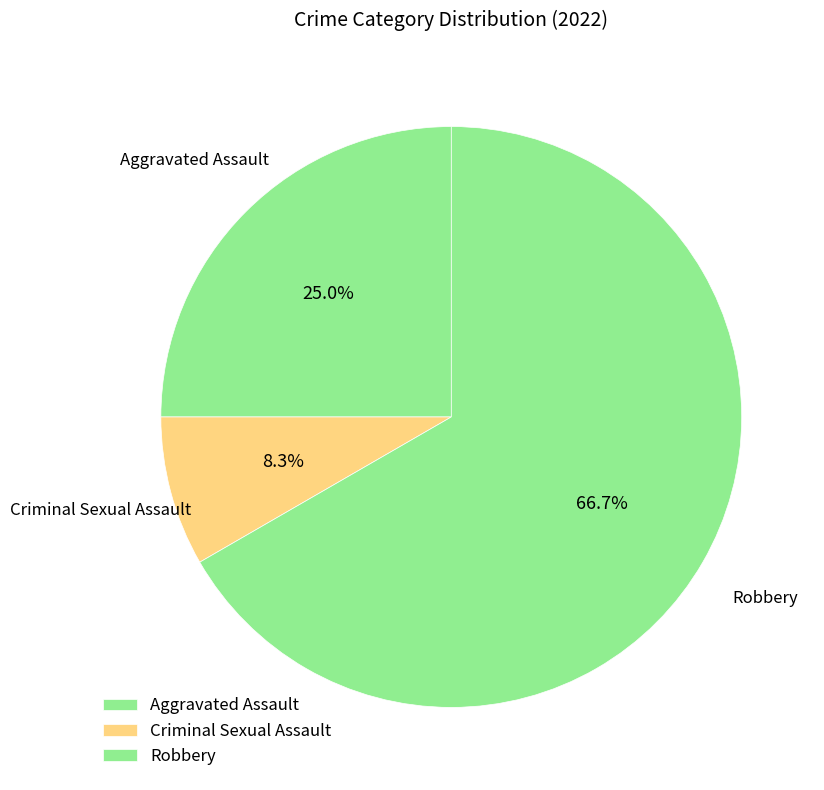

How much of the chart is everything except Criminal Sexual Assault?

91.7%